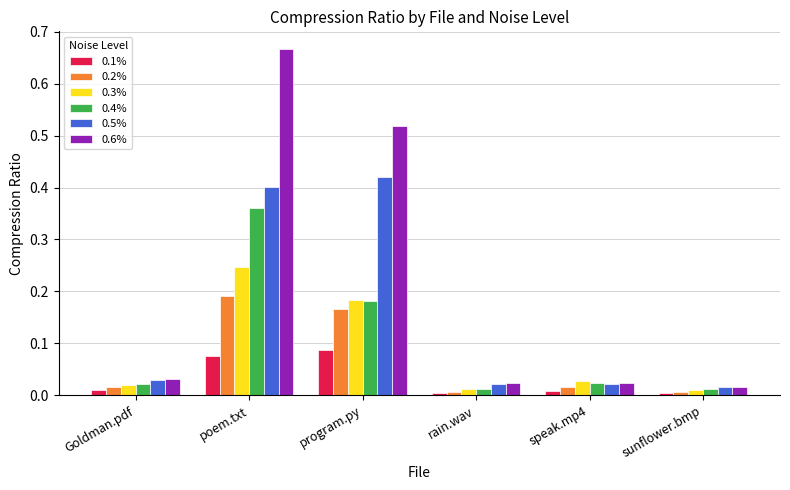

True or false: 0.5% has a value of 0.6 at poem.txt.

False